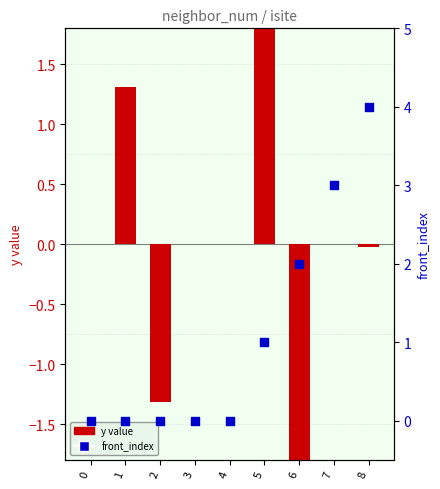

At which category is the sum across all series the highest?

8